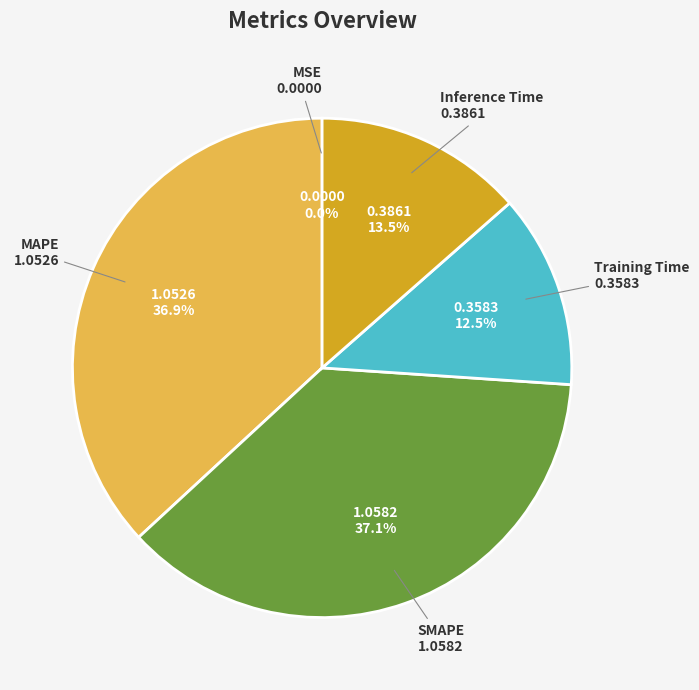

Does Inference Time represent more than half of the total?

No